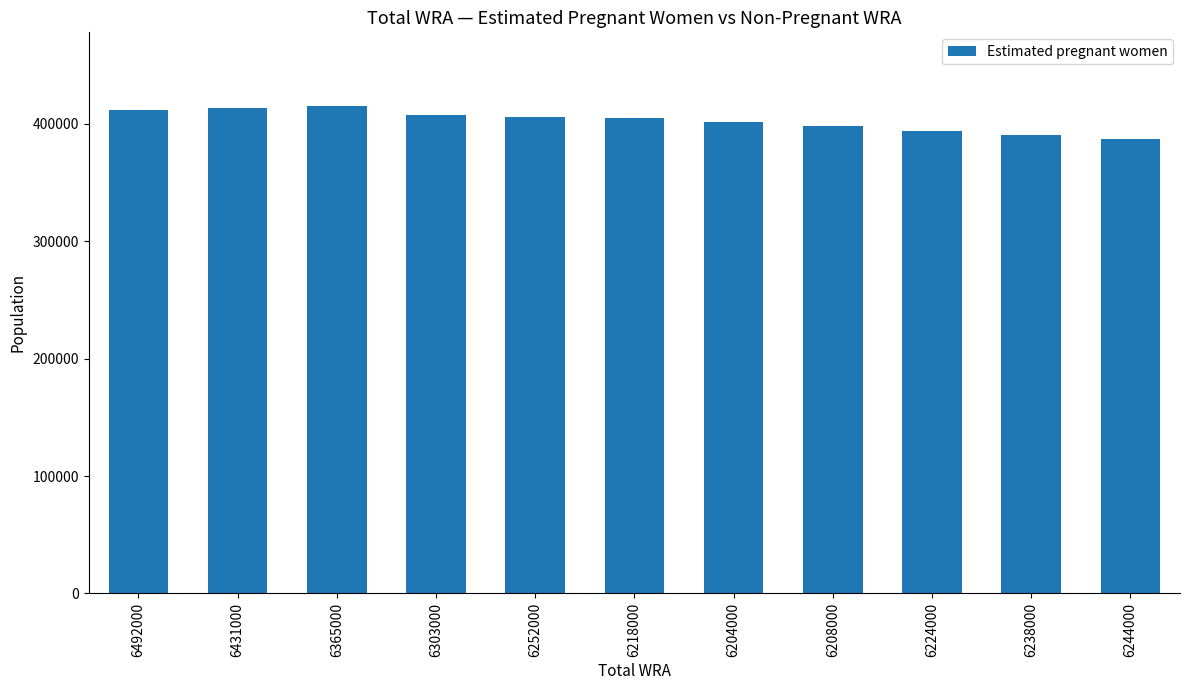

What is the smallest value displayed?

386862.6